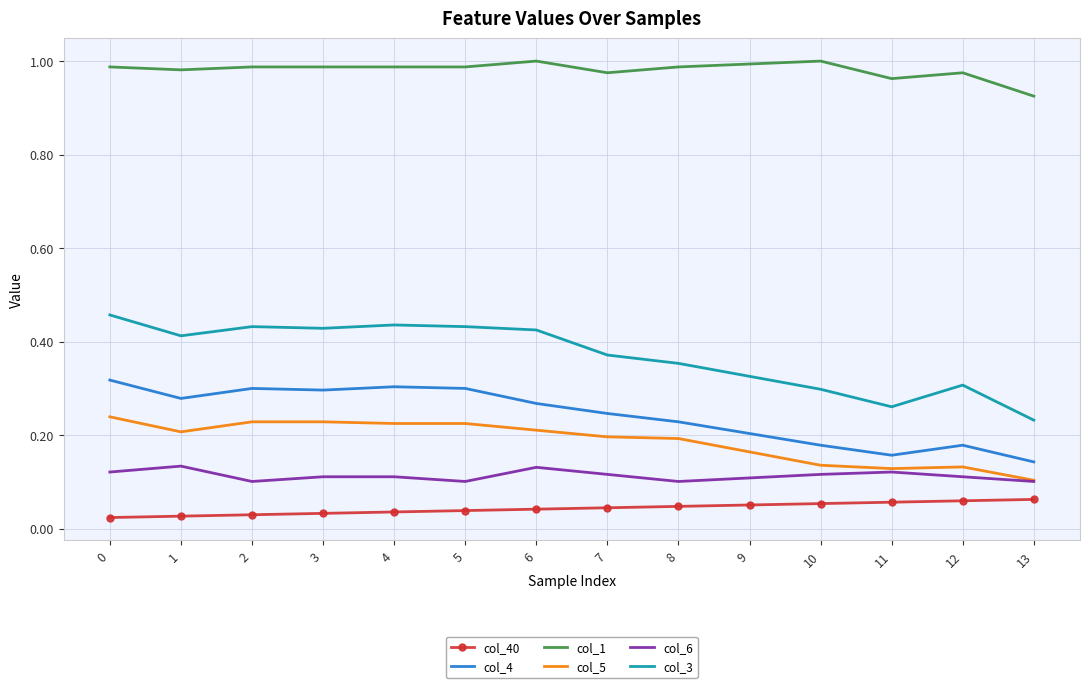

The value of col_1 at 8 is 1.6. True or false?

False